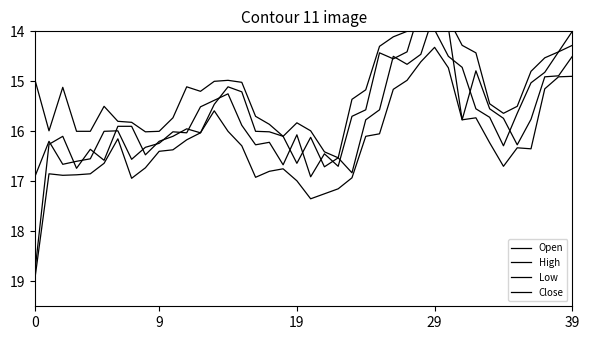

What is the sum of all High values?

649.8